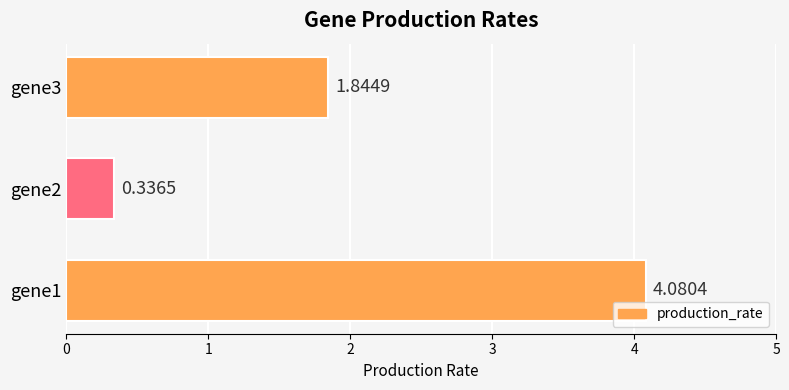

What is the sum of all values?

6.3